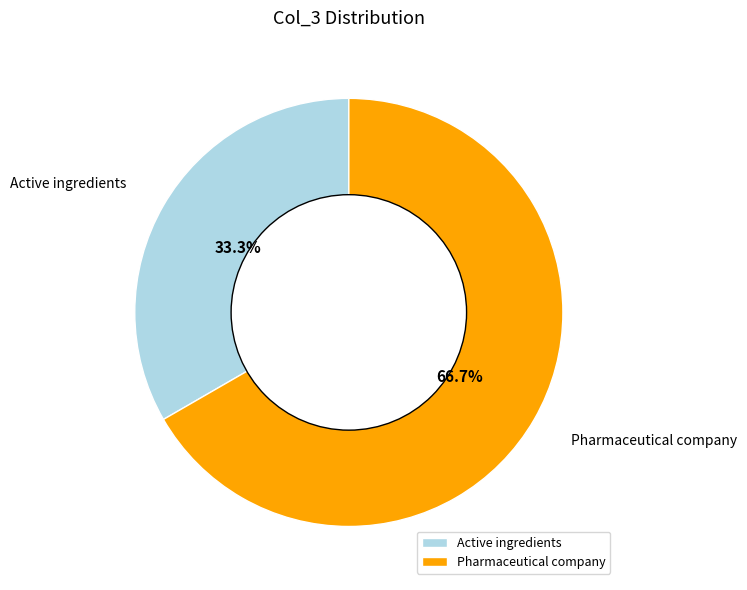

Is there a majority slice in this chart?

Yes